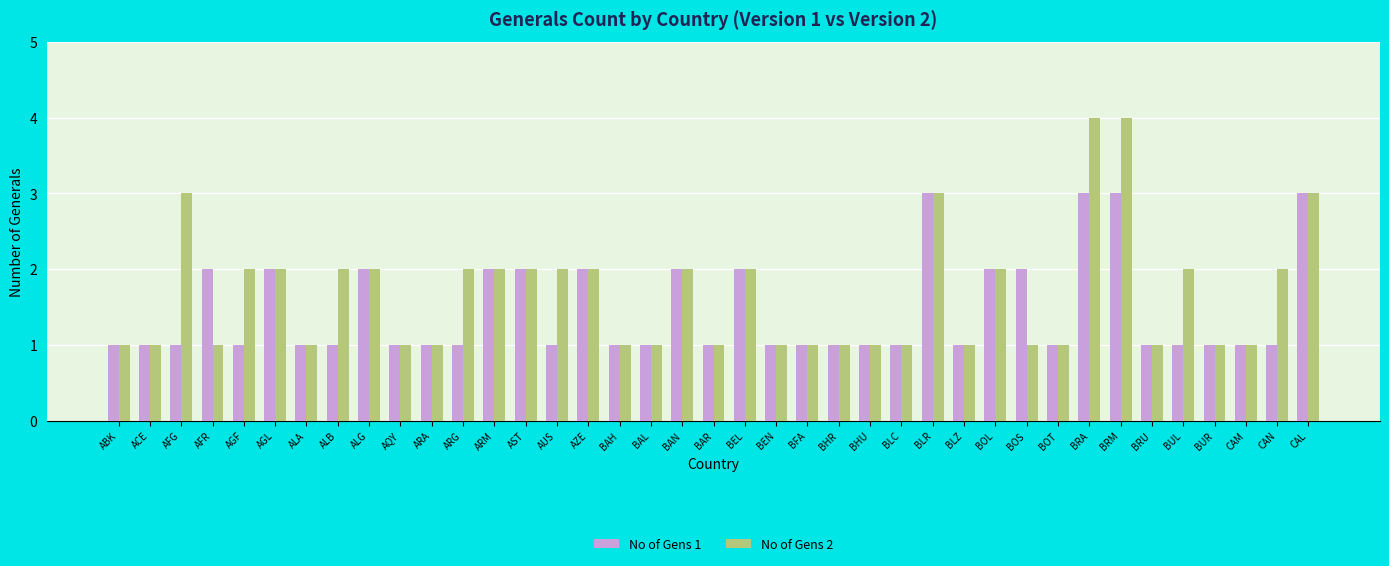

What is the maximum value shown in the chart?

4